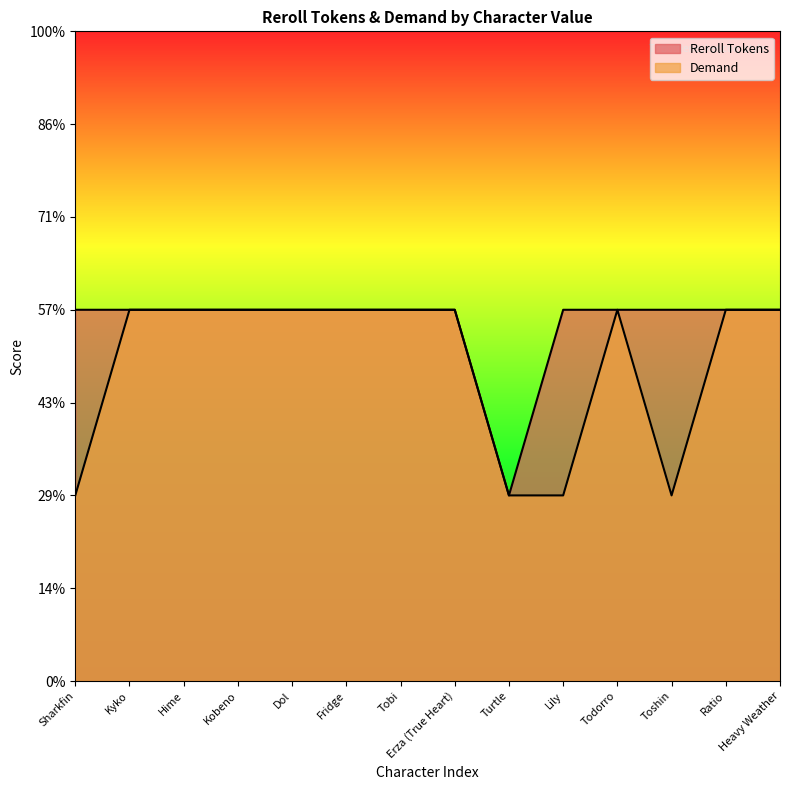

The value of Demand at Lily is 0. True or false?

False